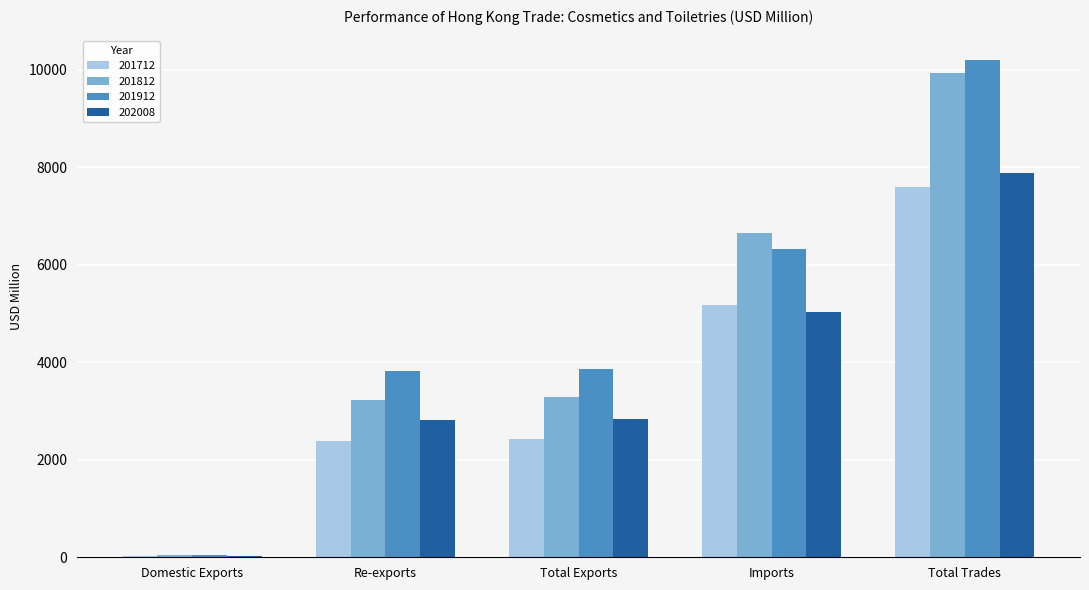

How many series are shown in this chart?

4